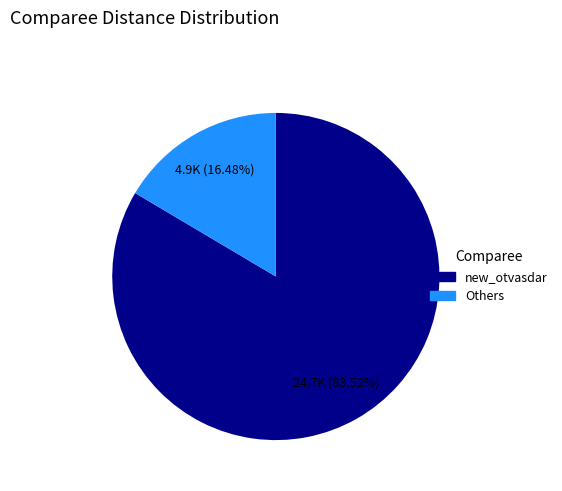

How many segments does this pie chart have?

2